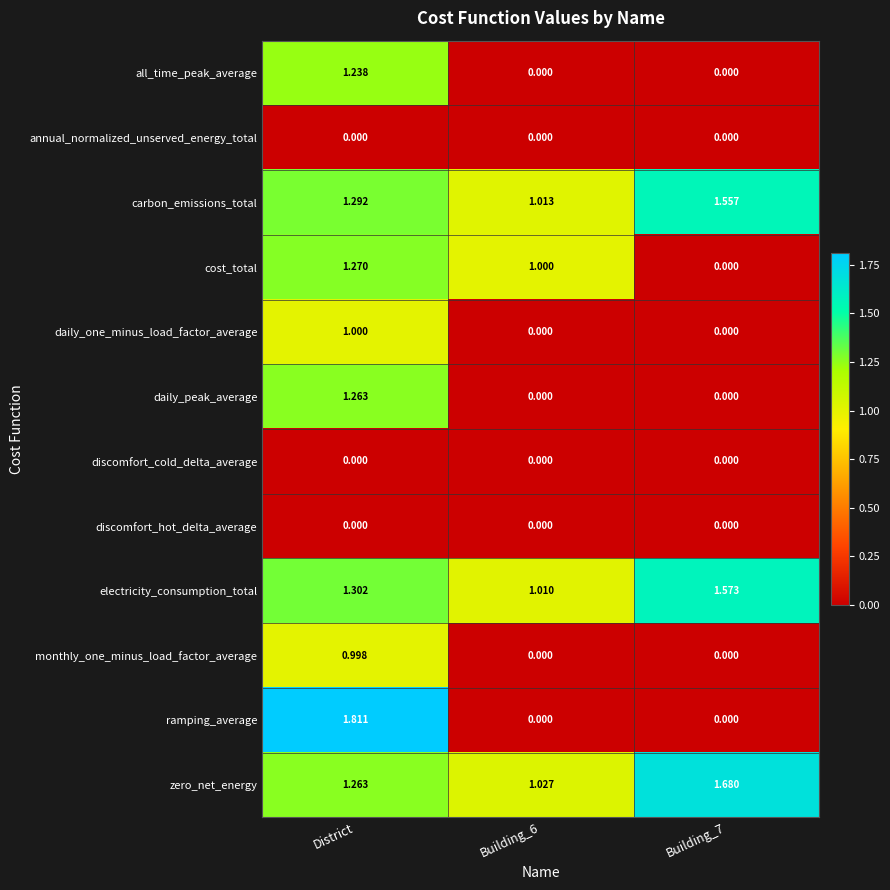

Between Building_6 and Building_7, which series saw the biggest shift?

cost_total